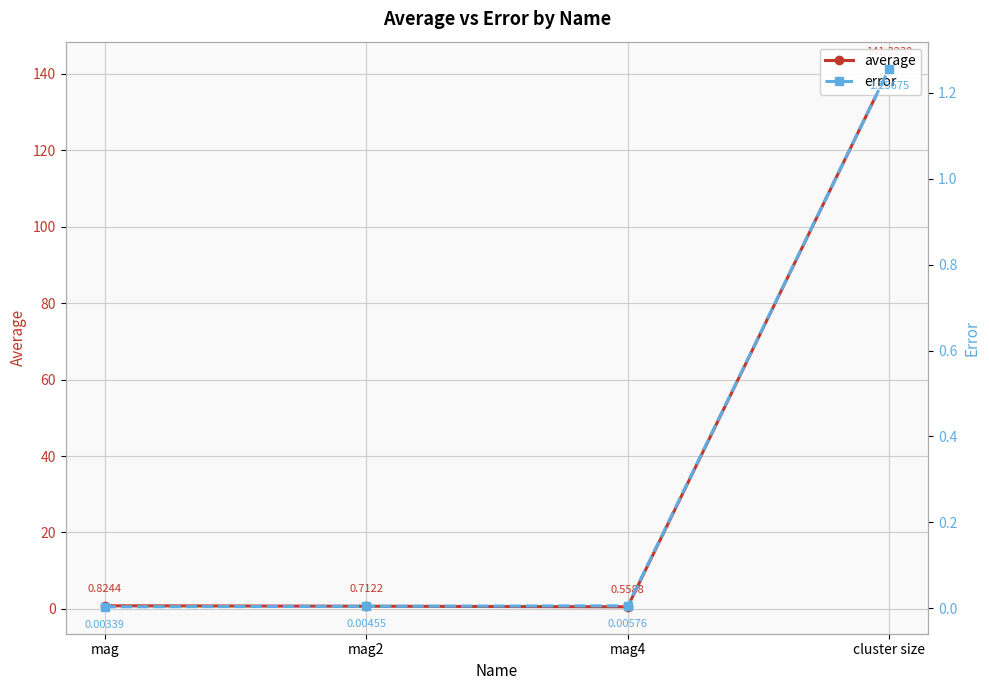

Which series has the largest total across all categories?

average